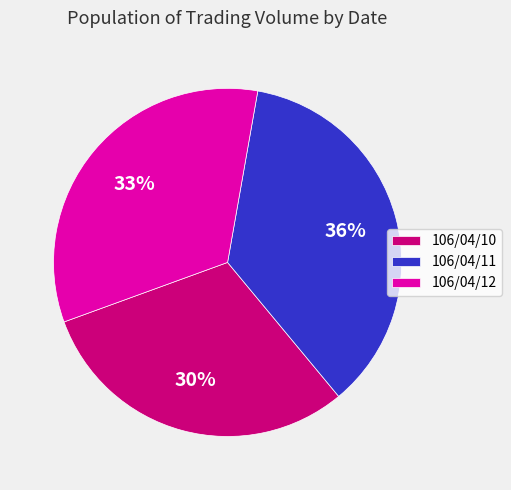

To the nearest percent, what is the difference between the largest and smallest slice percentages?

6%